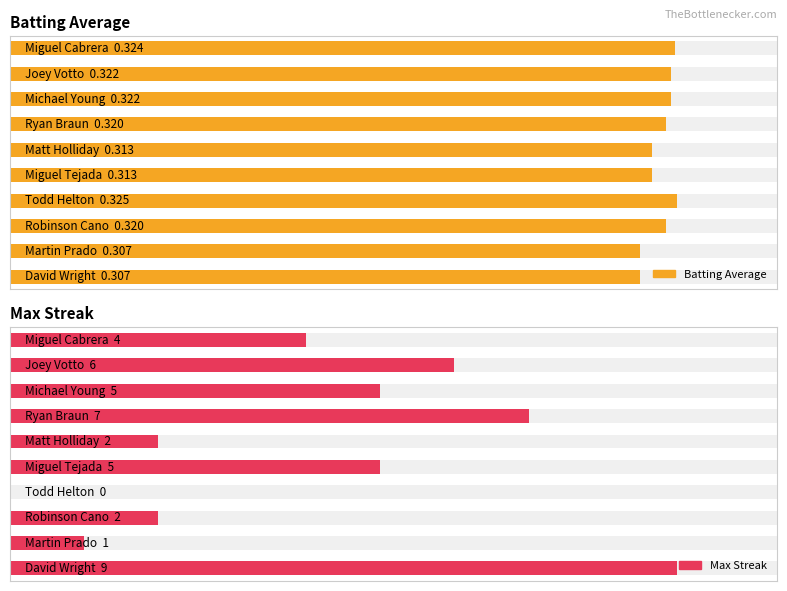

What is the difference between the maximum and minimum values in the Max Streak series?

9.0